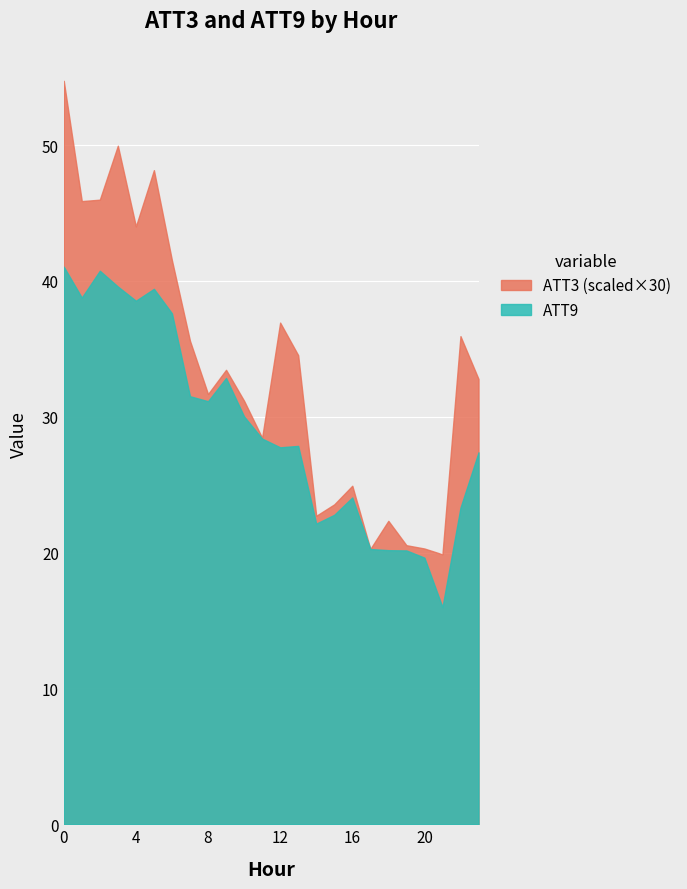

List the series in order of their peak value, lowest first.

ATT9, ATT3 (scaled×30)